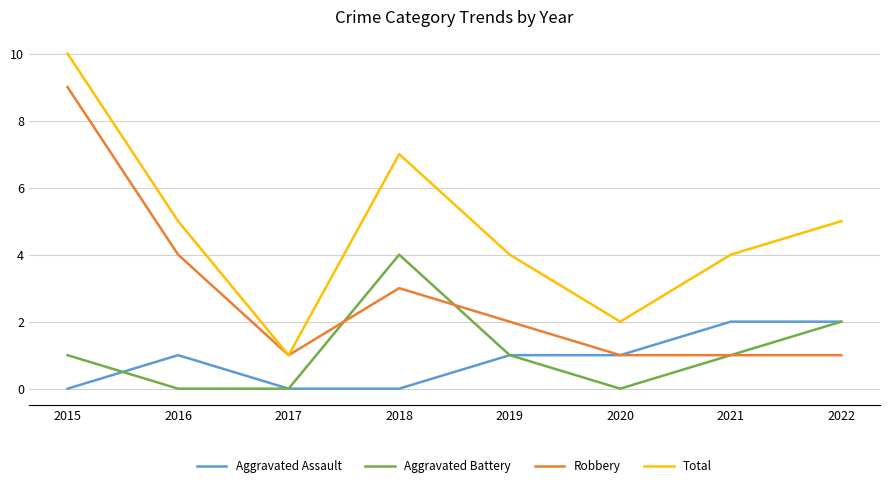

What is the spread (max minus min) of values at 2015?

10